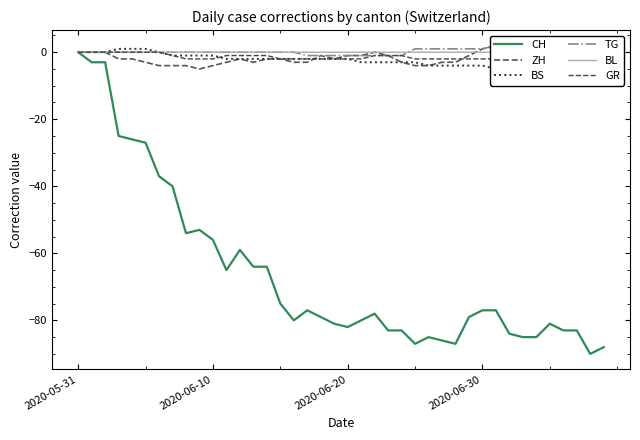

What is the difference between the highest and lowest values at 23?

83